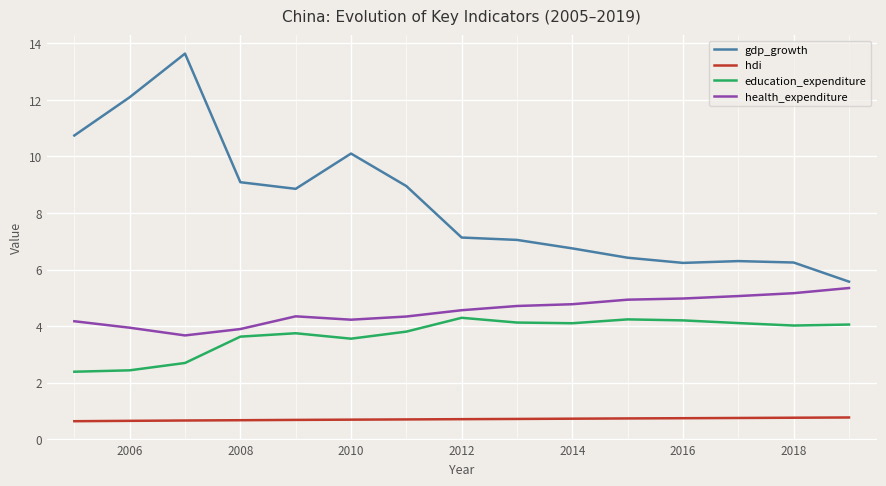

List the series in order of their peak value, lowest first.

hdi, education_expenditure, health_expenditure, gdp_growth